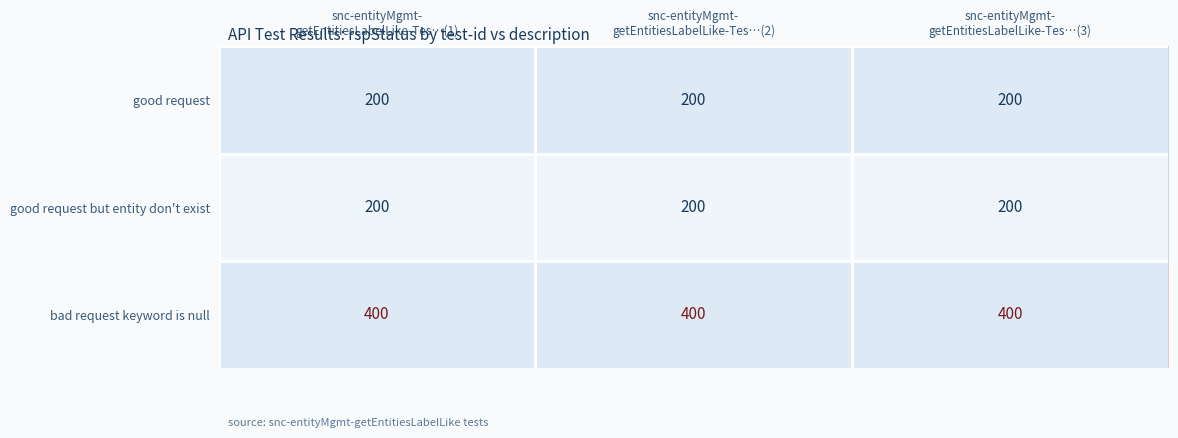

What is the maximum value for good request but entity don't exist?

200